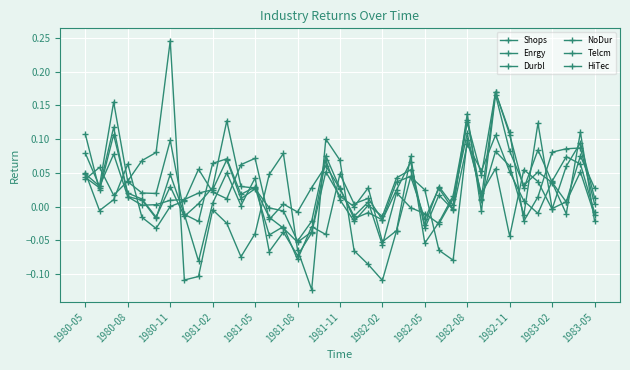

How many distinct data groups are displayed?

6